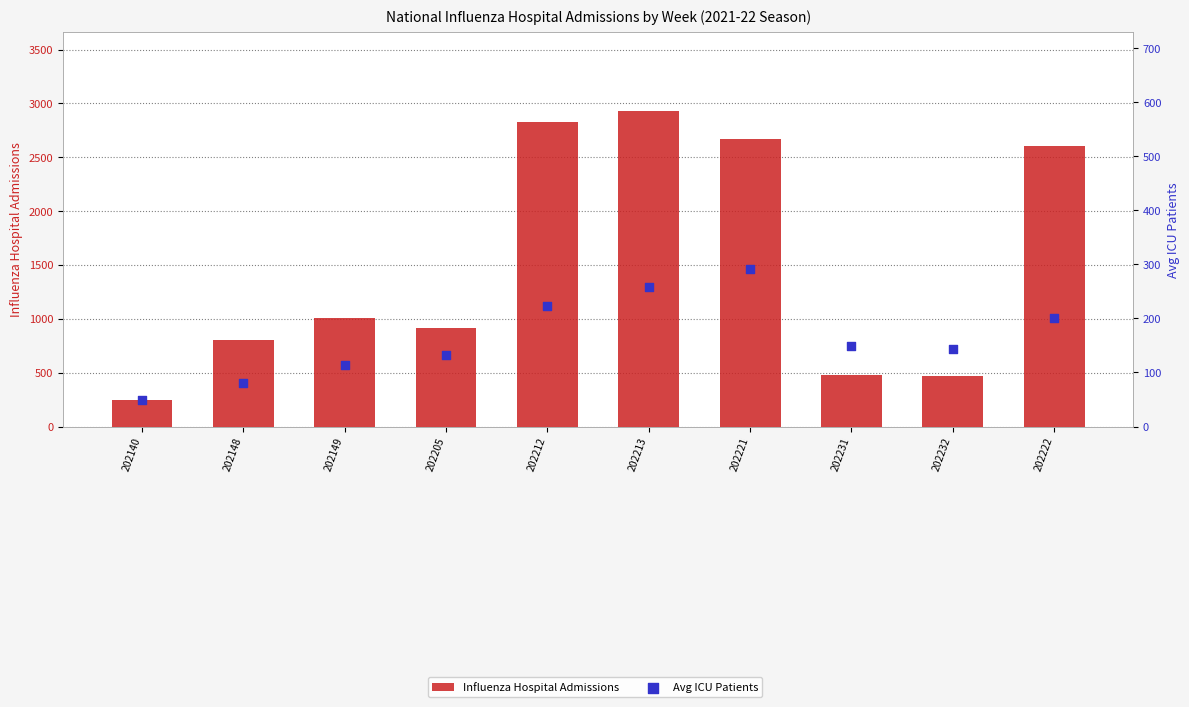

Which series has the largest total across all categories?

Influenza Hospital Admissions